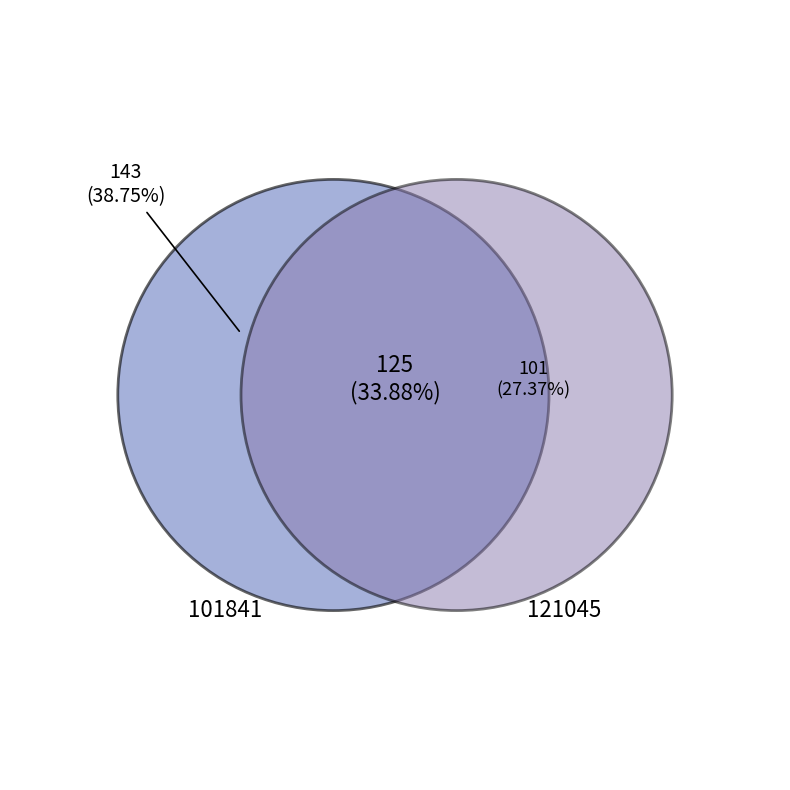

Count the number of slices in the pie.

2